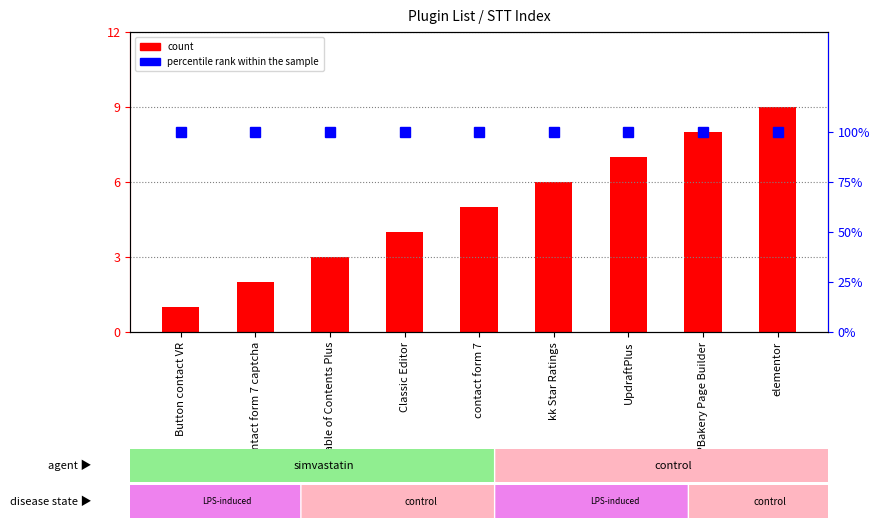

Reading right to left, list all the values displayed in this chart.

count: elementor=9	WPBakery Page Builder=8	UpdraftPlus=7	kk Star Ratings=6	contact form 7=5	Classic Editor=4	Table of Contents Plus=3	contact form 7 captcha=2	Button contact VR=1
percentile rank within the sample: elementor=100	WPBakery Page Builder=100	UpdraftPlus=100	kk Star Ratings=100	contact form 7=100	Classic Editor=100	Table of Contents Plus=100	contact form 7 captcha=100	Button contact VR=100